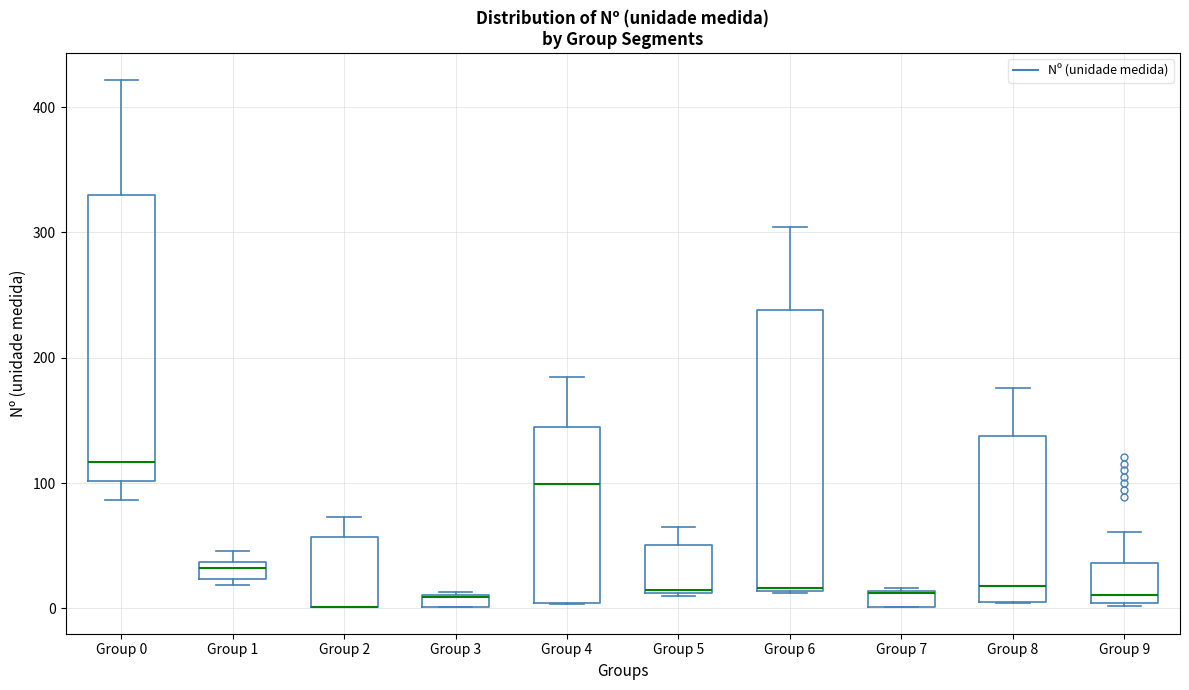

Where is the lower edge of the box for Group 1 on the y-axis? The values are not printed on the chart, so give them approximately, as read against the axis.

20